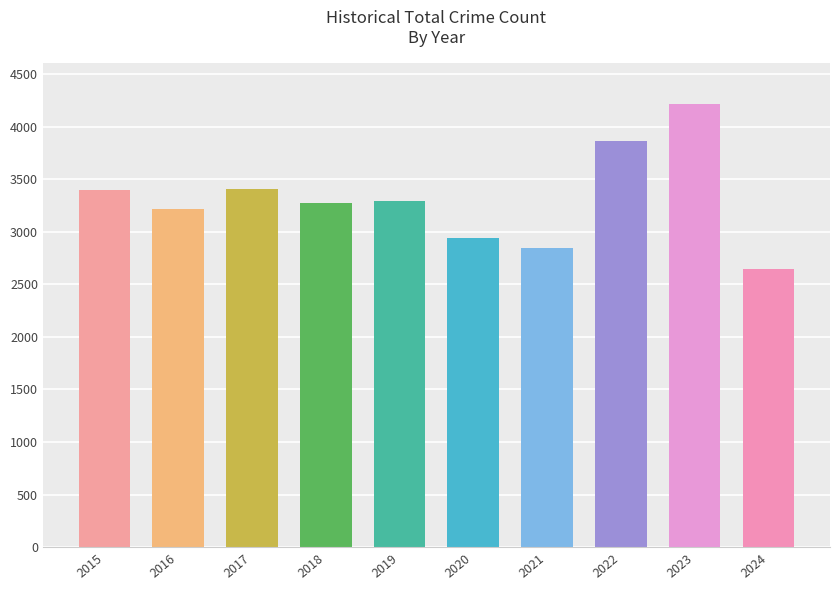

Which category has the highest value across all series?

2023